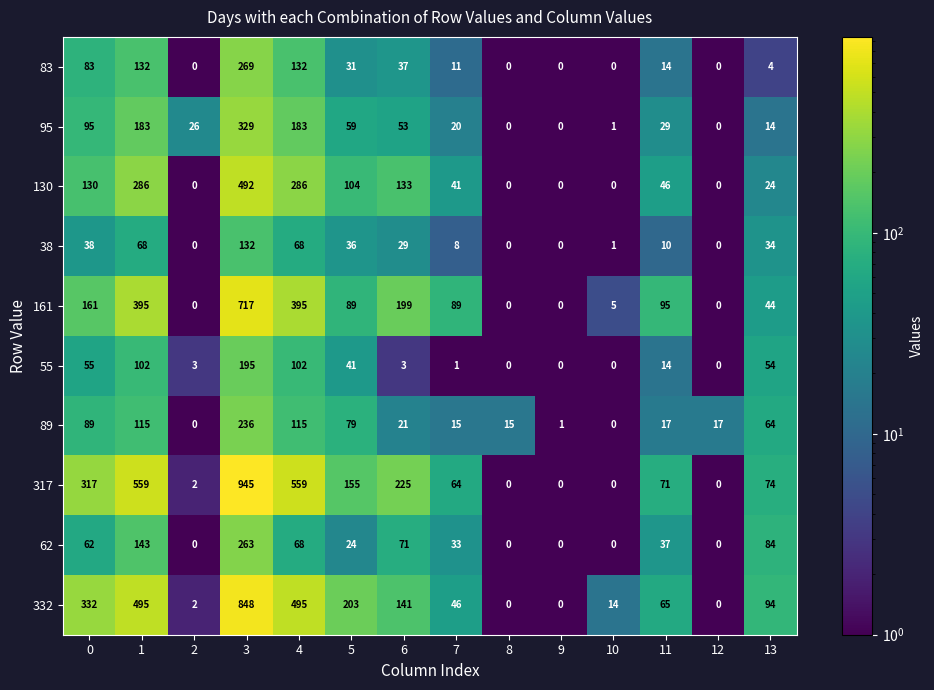

Rank the series by their maximum value, from lowest to highest.

38, 55, 89, 62, 83, 95, 130, 161, 332, 317